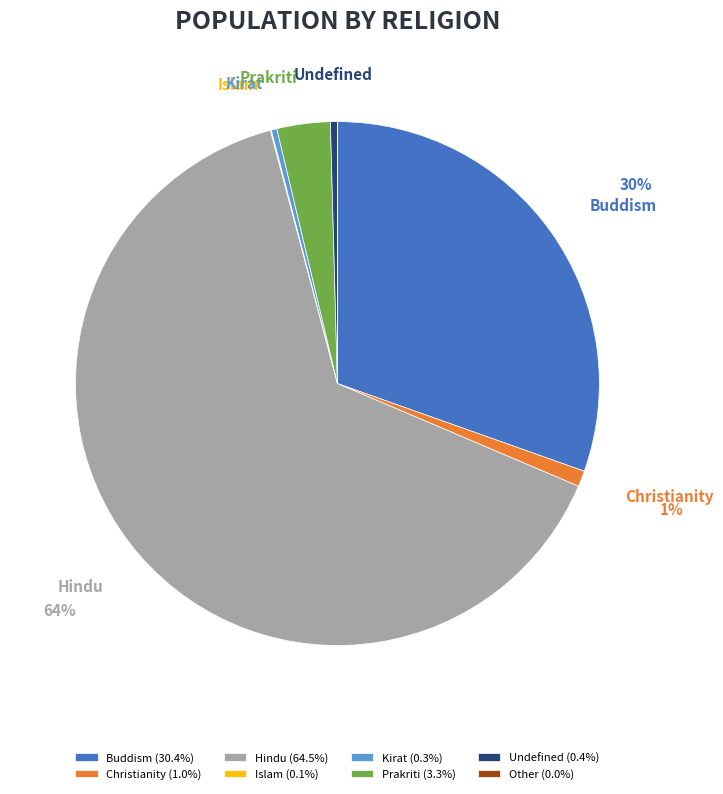

To the nearest percent, what is the average slice percentage?

12%